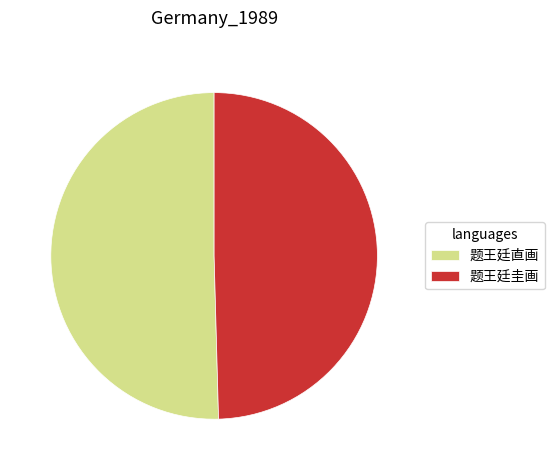

Approximately how many times larger is the value at 题王廷圭画 compared to 题王廷直画?

1.0